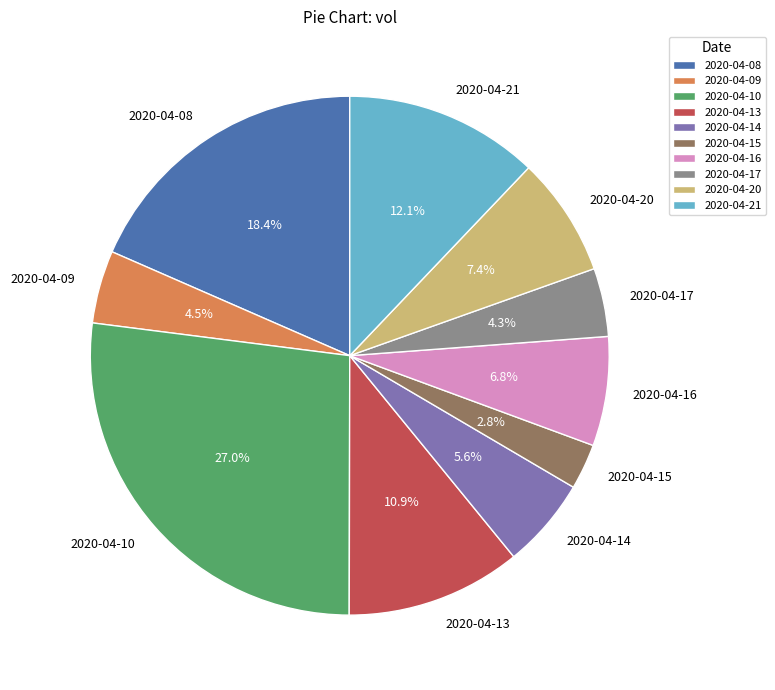

To the nearest percent, what is the difference between the largest and smallest slice percentages?

24%